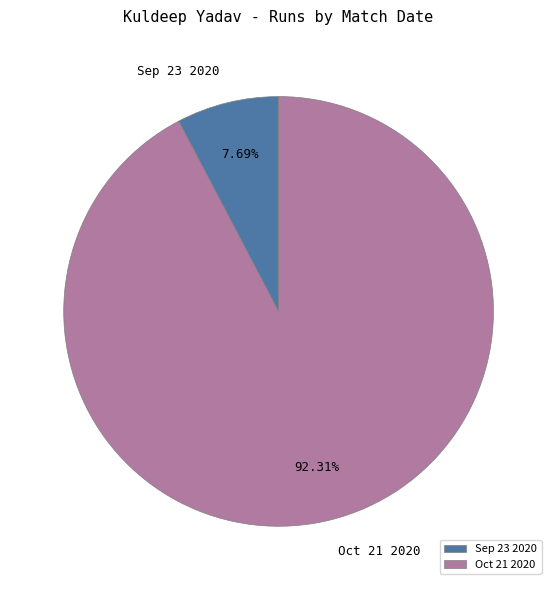

What percentage do Oct 21 2020 and Sep 23 2020 together represent?

100.0%